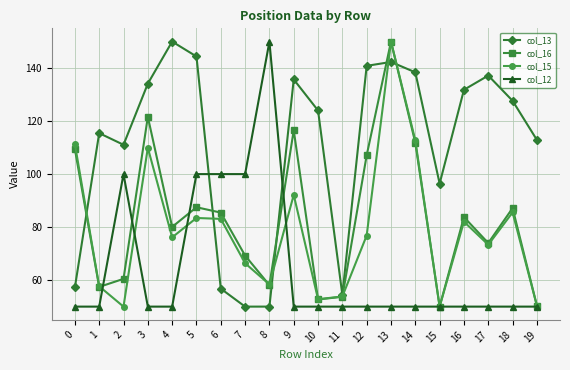

How many distinct data groups are displayed?

4